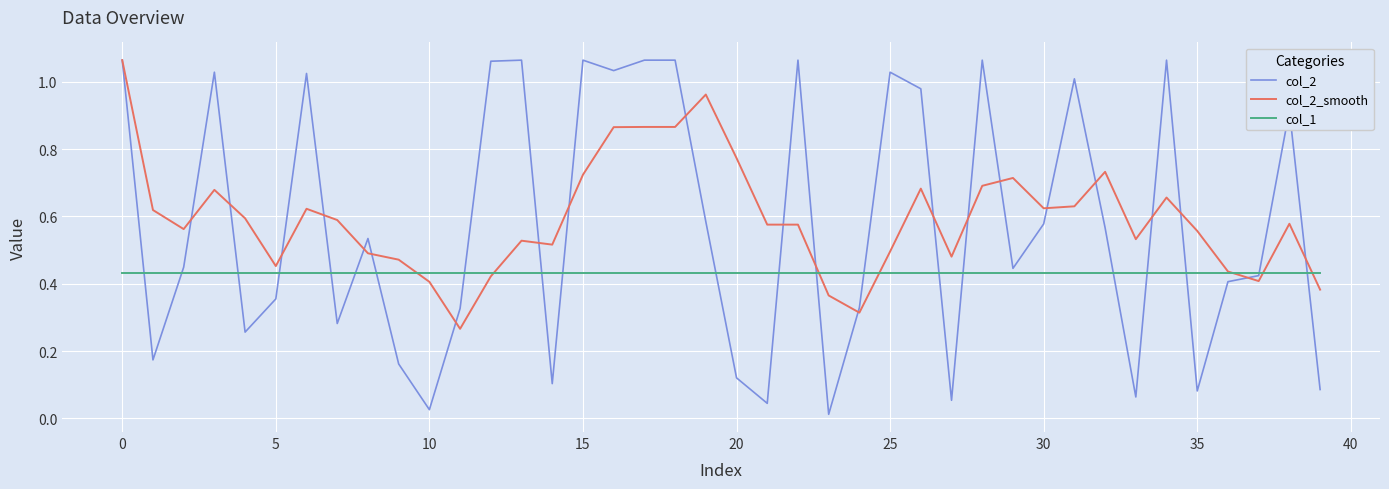

Between 15 and 20, which series saw the biggest shift?

col_2